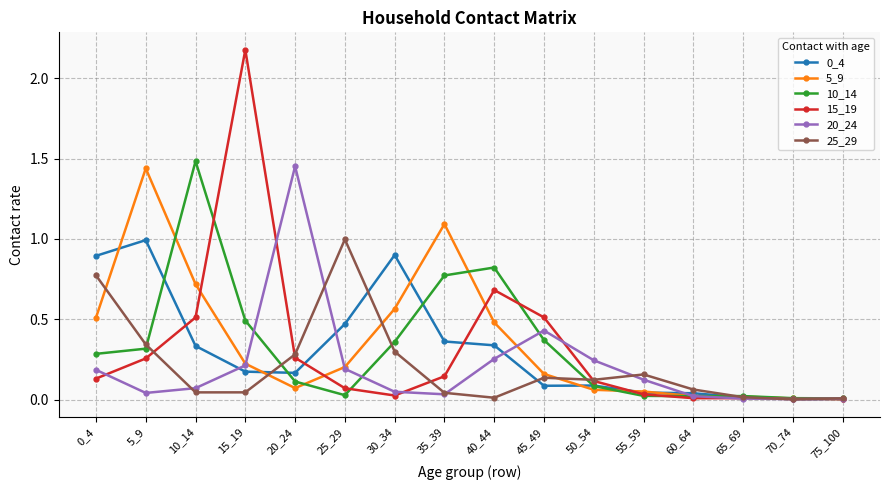

Which series has the widest spread of values?

15_19